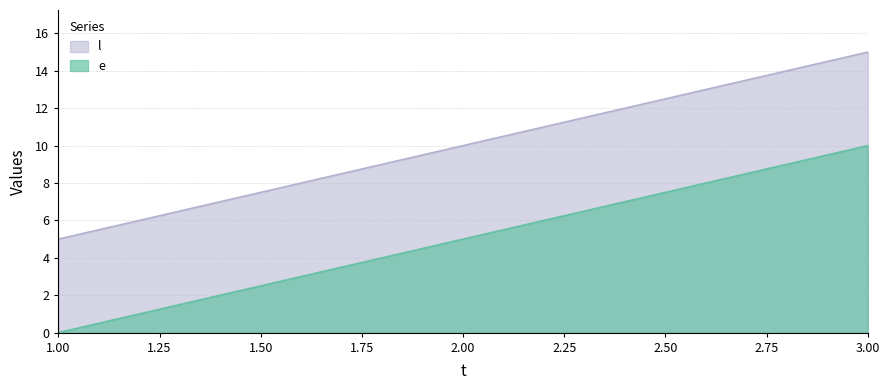

What is the spread (max minus min) of values at 2.00?

5